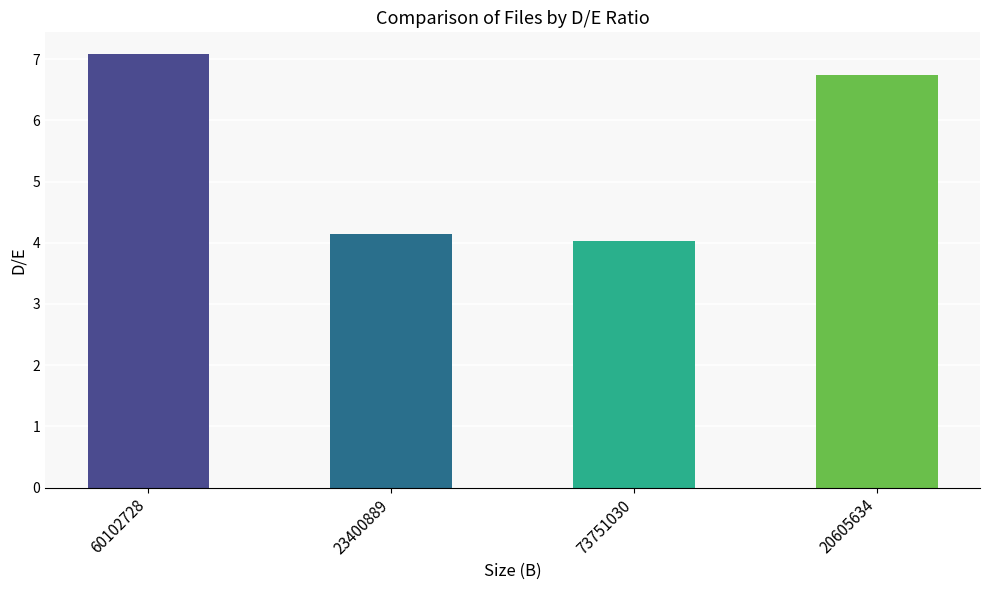

Rank the categories by value from lowest to highest.

73751030, 23400889, 20605634, 60102728